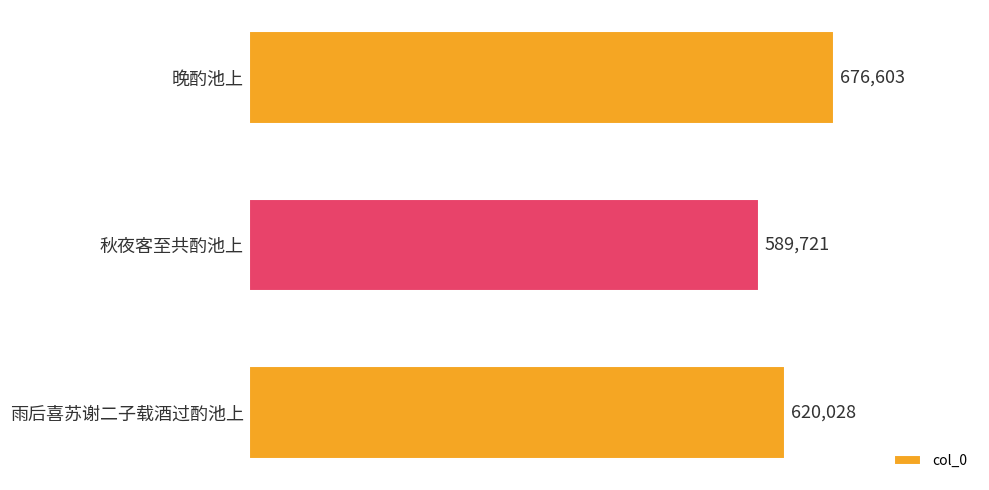

List the labels in order of value, smallest first.

秋夜客至共酌池上, 雨后喜苏谢二子载酒过酌池上, 晚酌池上